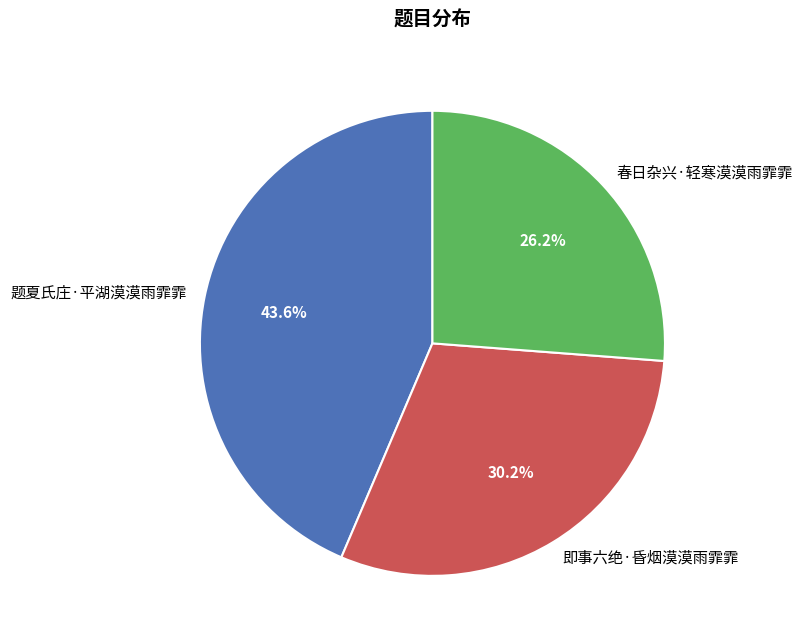

Between 春日杂兴·轻寒漠漠雨霏霏 and 即事六绝·昏烟漠漠雨霏霏, which is larger?

即事六绝·昏烟漠漠雨霏霏